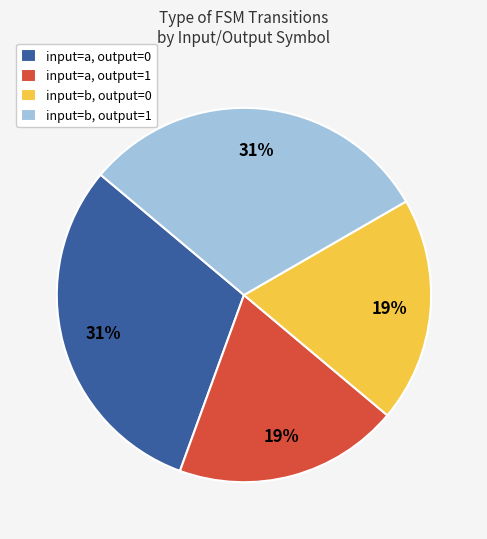

What is the ratio of the value at input=a, output=0 to the value at input=b, output=1?

1.0